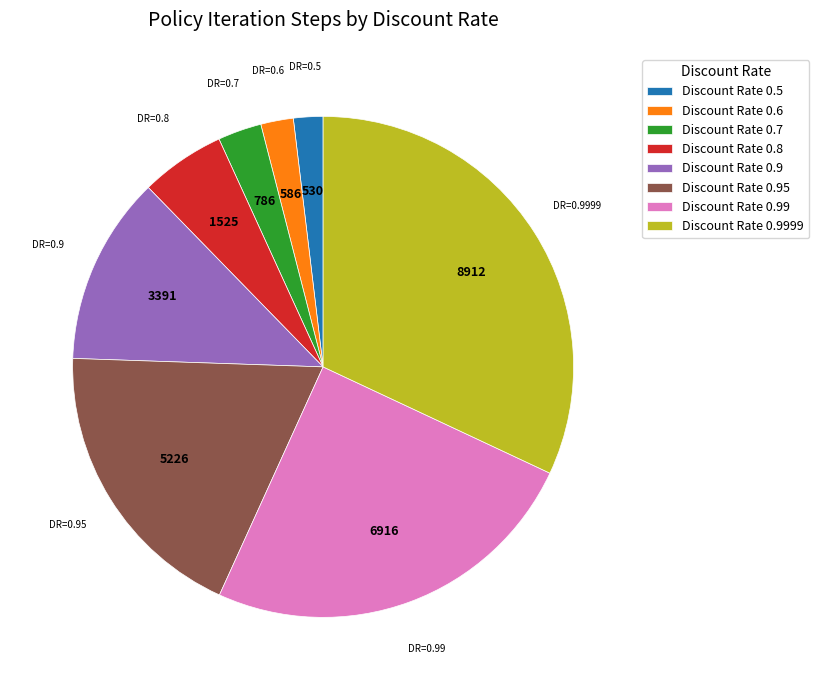

Is it true that Discount Rate 0.8 is 16% of the pie?

False